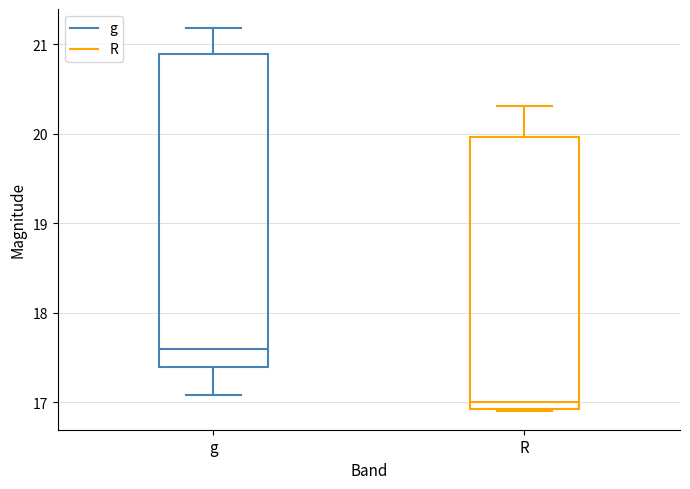

Which box is the tallest, from its lower edge to its upper edge?

g